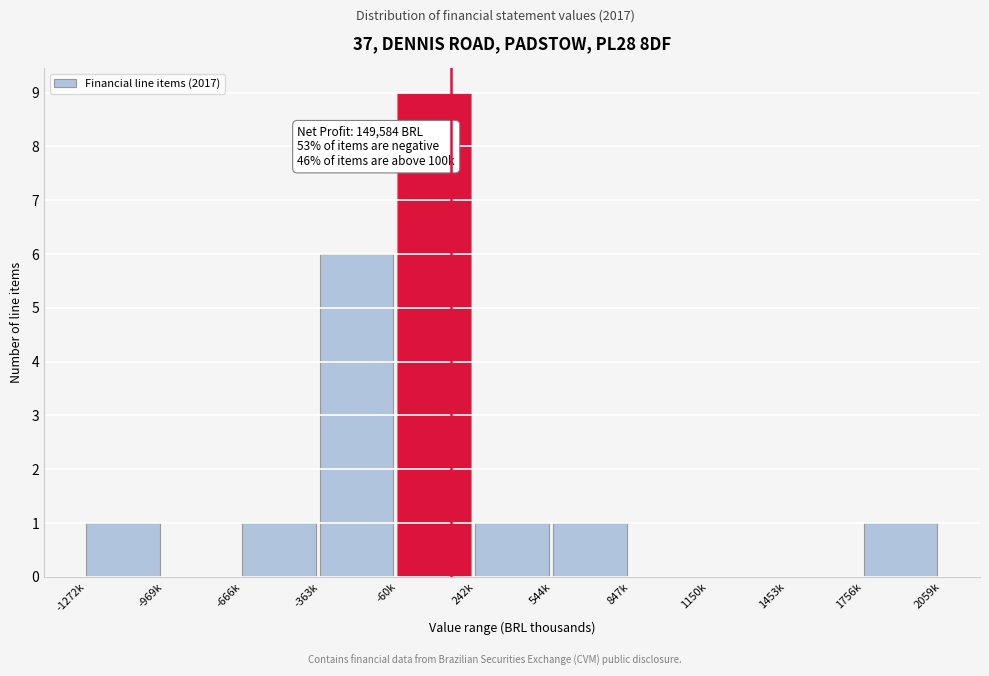

Reading left to right, what are all the values shown in this chart?

-1272k=1	-969k=0	-666k=1	-363k=6	-60k=9	242k=1	544k=1	847k=0	1150k=0	1453k=0	1756k=1